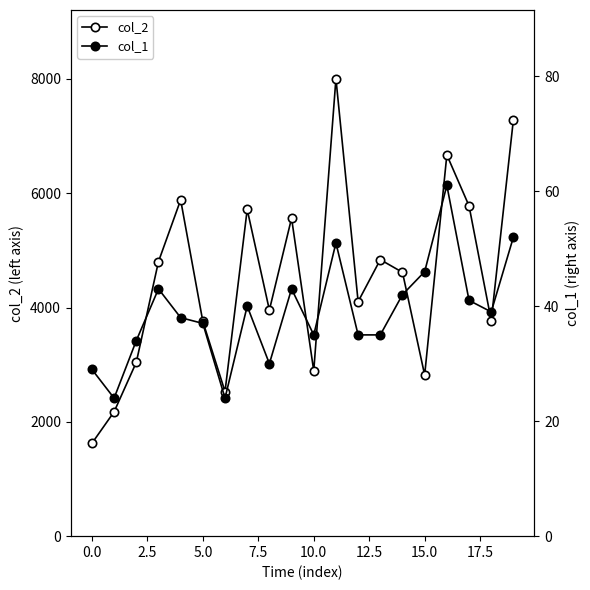

True or false: col_1 and col_2 cross at least once.

False